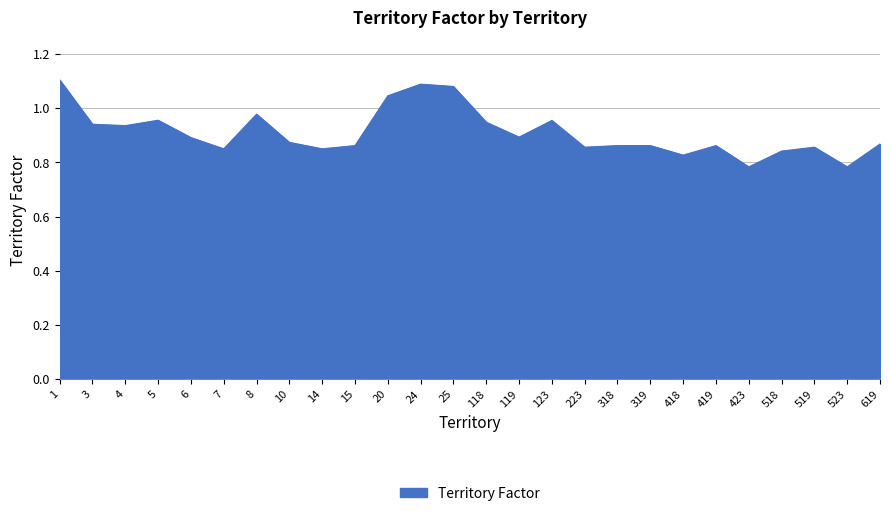

What is the difference between the maximum and minimum values?

0.3